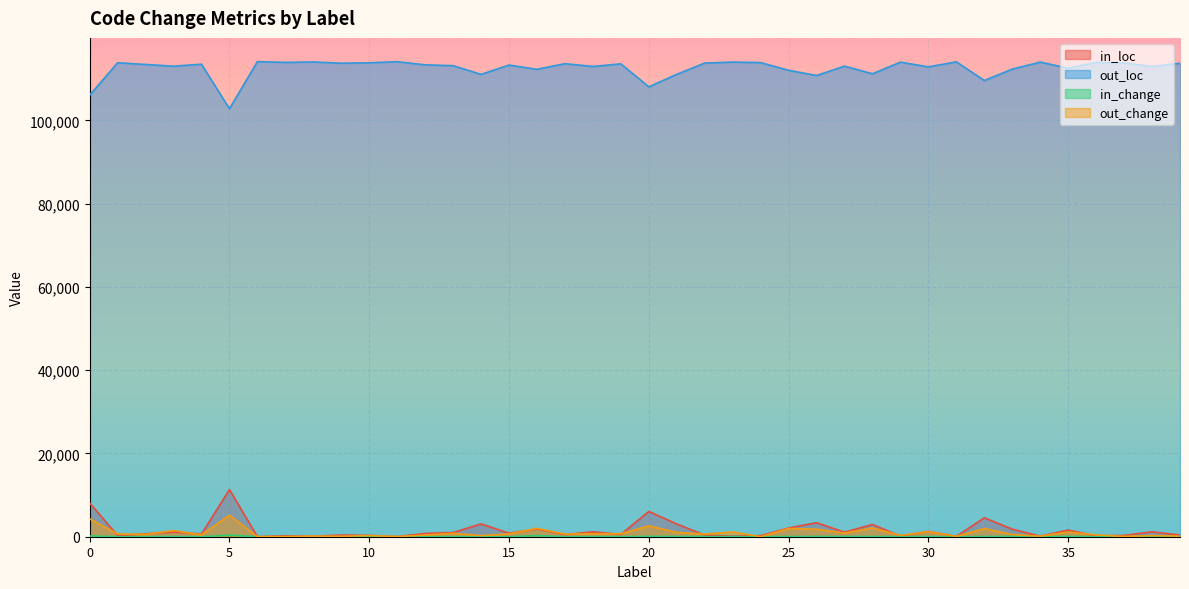

The out_loc series shows 188405 at 35. True or false?

False